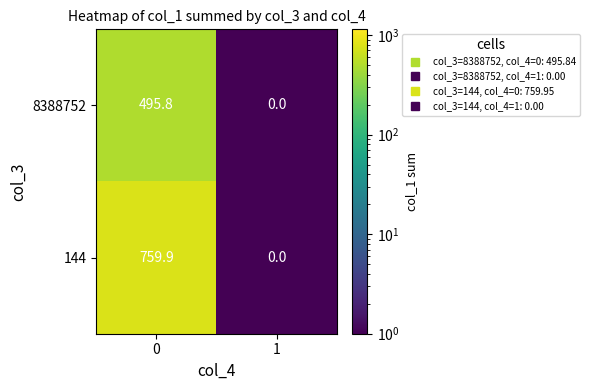

Reading left to right, what are all the values shown in this chart?

8388752: 0=495.8	1=0.0
144: 0=759.9	1=0.0